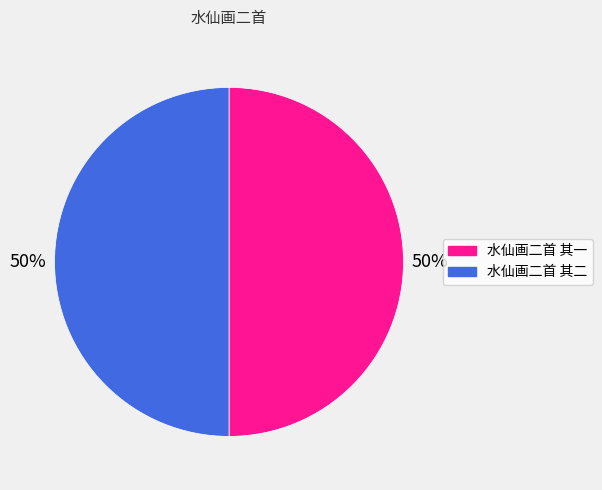

Is the sum of 水仙画二首 其二 and 水仙画二首 其一 greater than half?

Yes